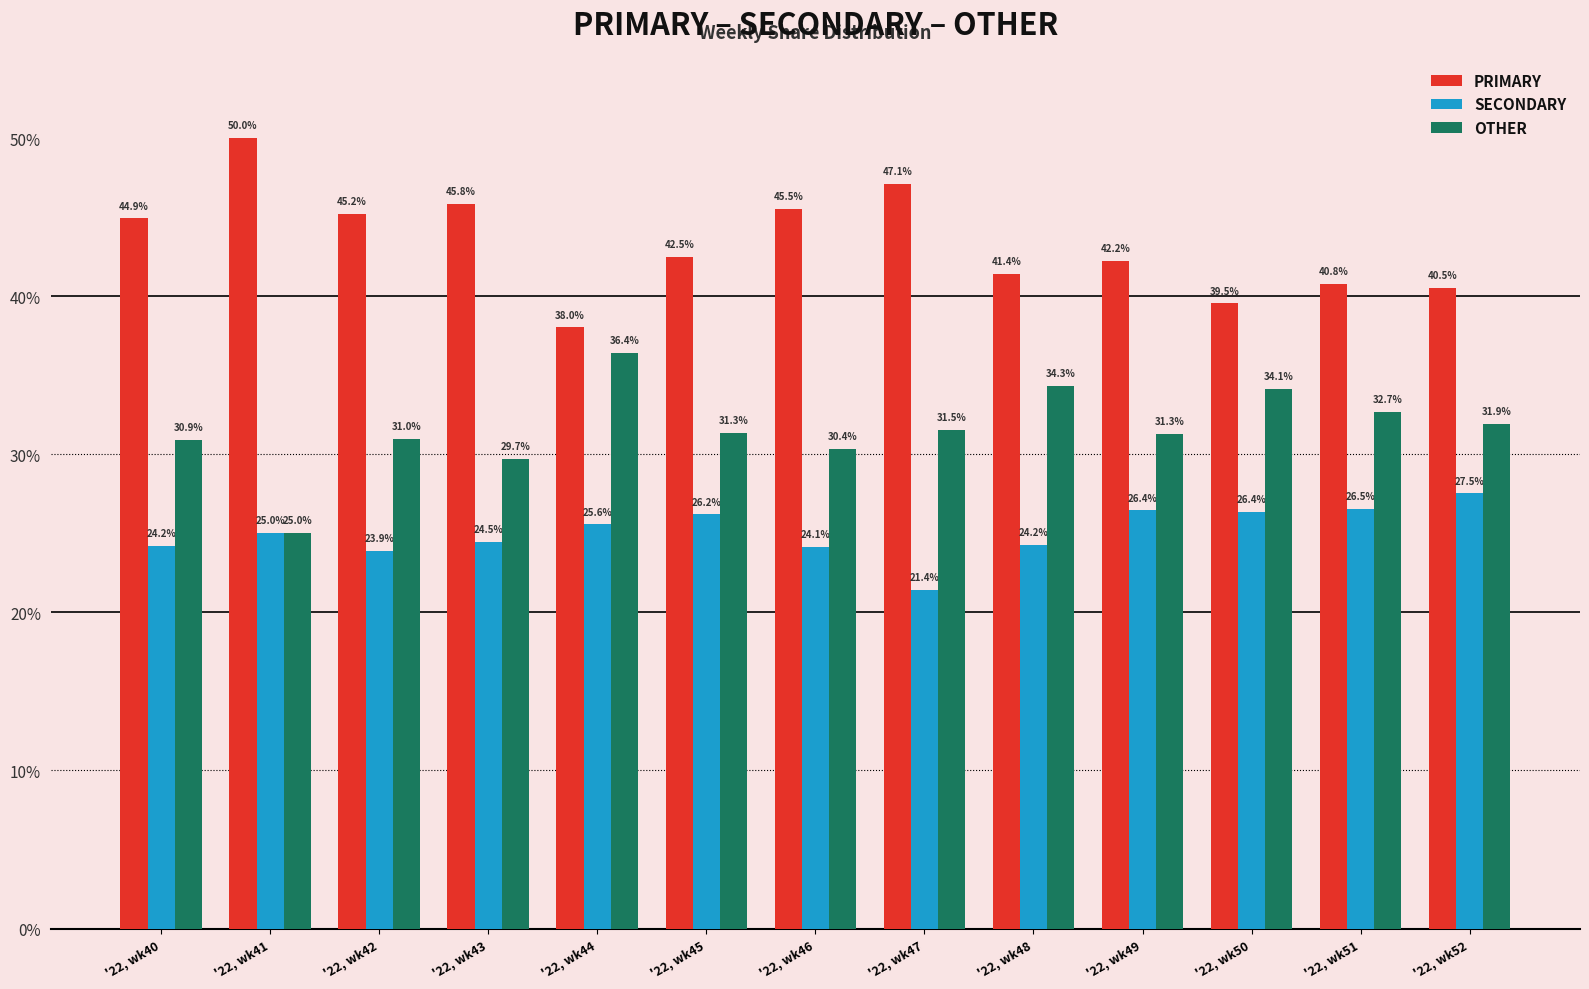

The PRIMARY series shows 27.0 at '22, wk47. True or false?

False